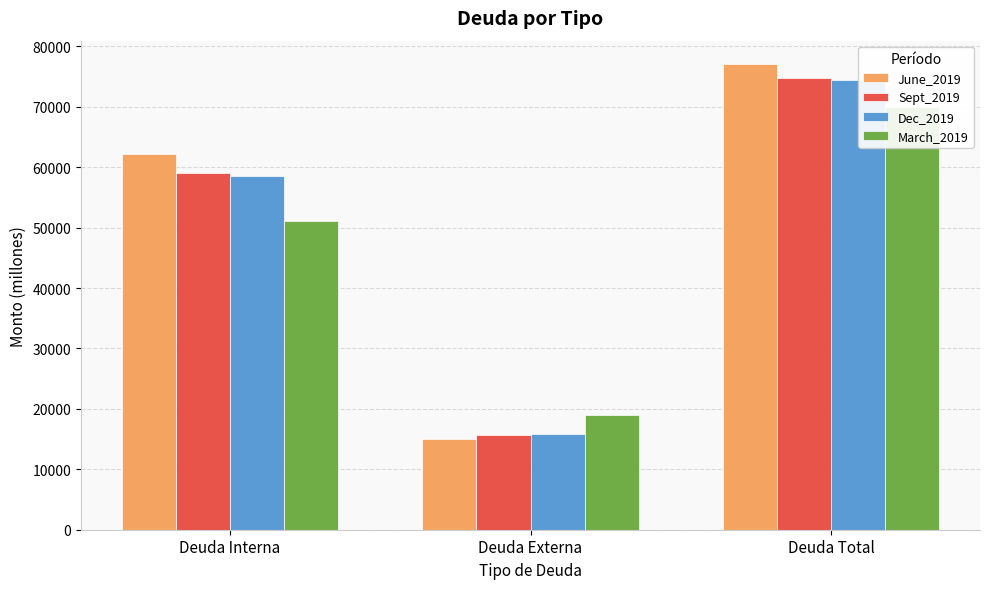

How many groups of bars are there?

3